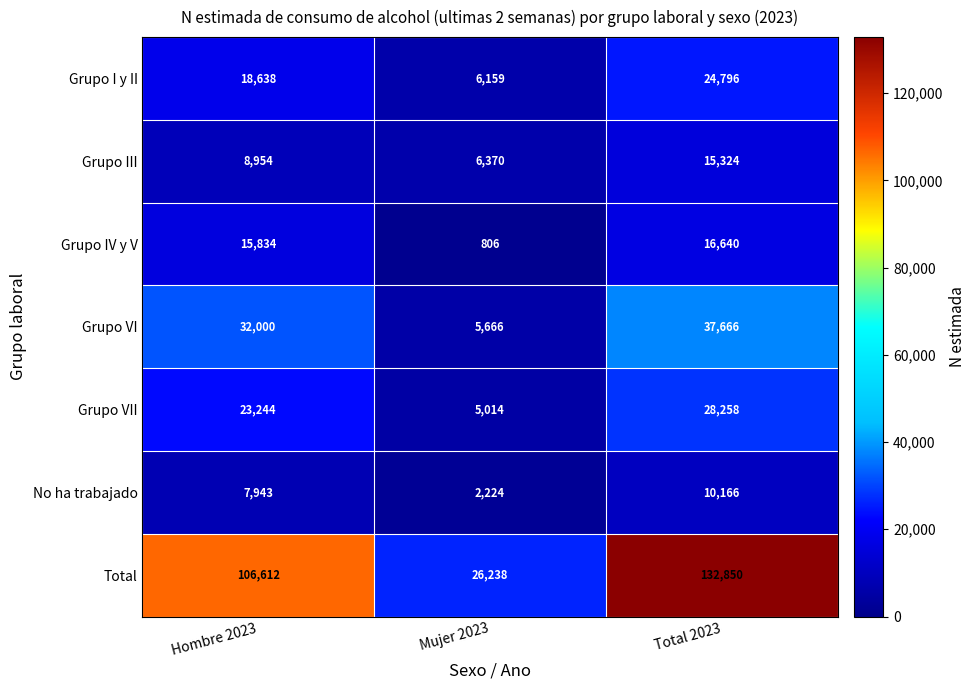

What is the smallest value displayed?

806